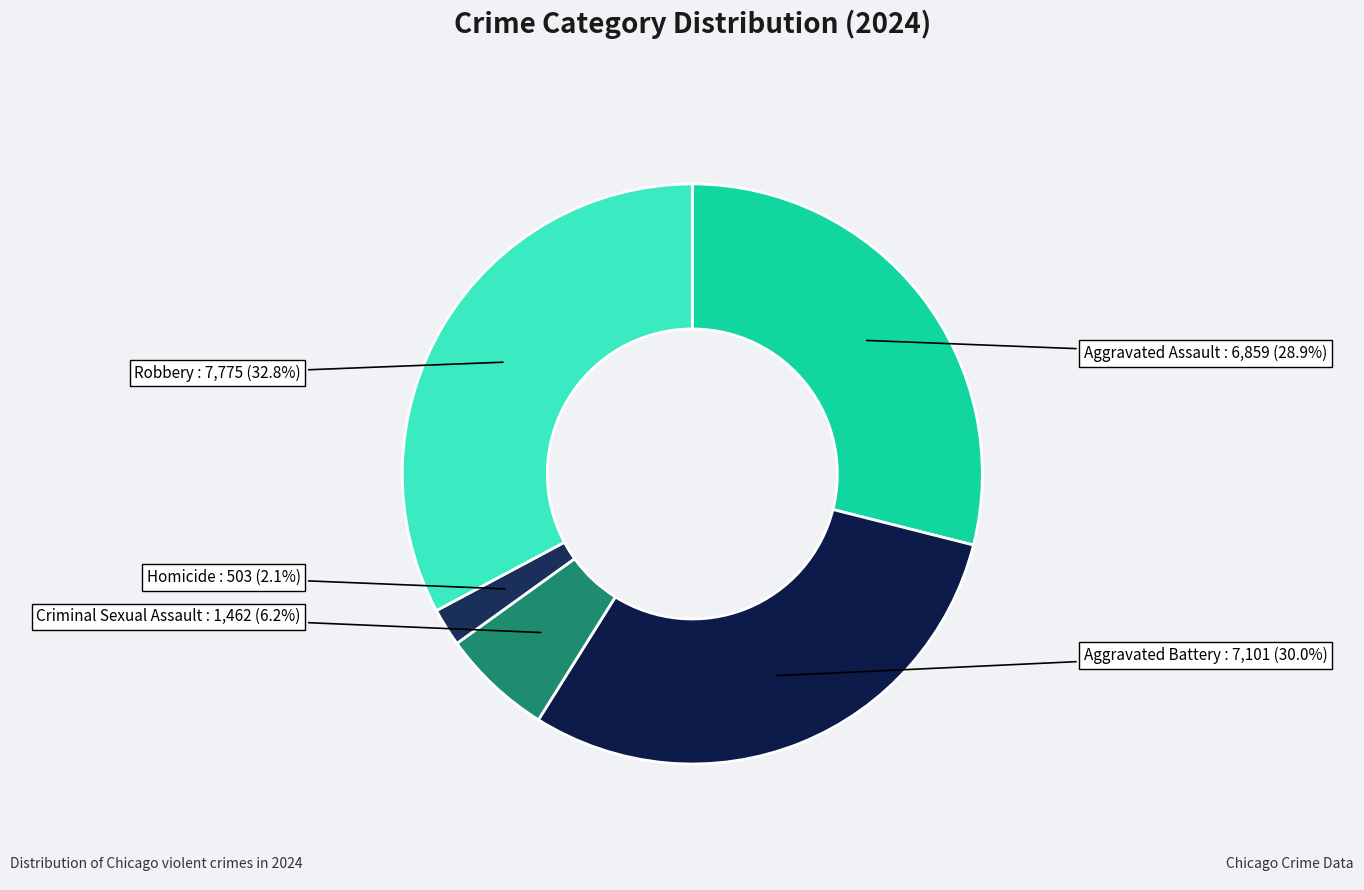

Which category has the smallest portion of the pie?

Homicide